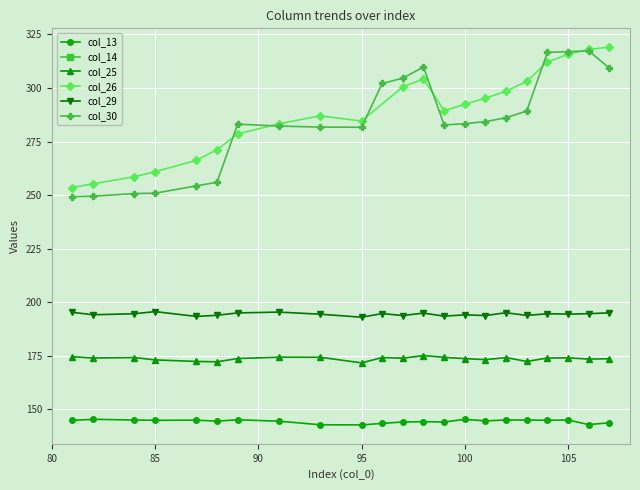

How many data points in col_30 are less than 283?

10